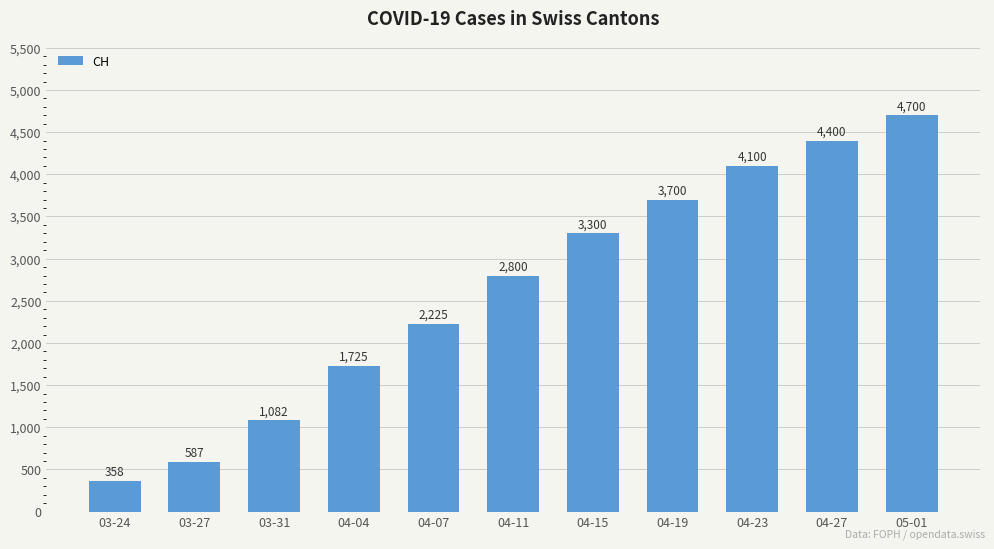

True or false: the data shows 4700 at 05-01.

True